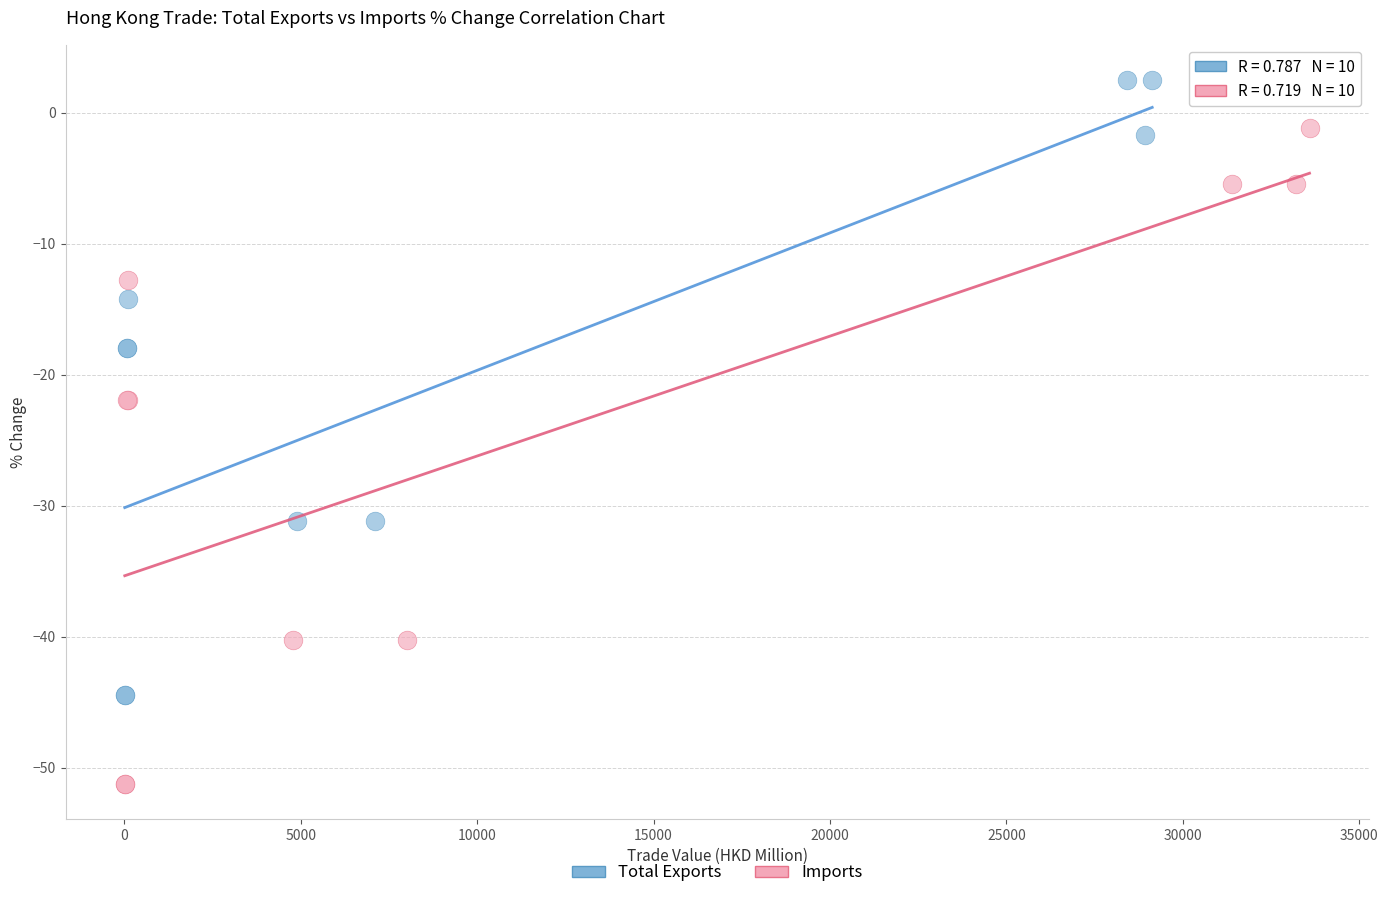

Which series reaches the maximum Y coordinate?

Total Exports